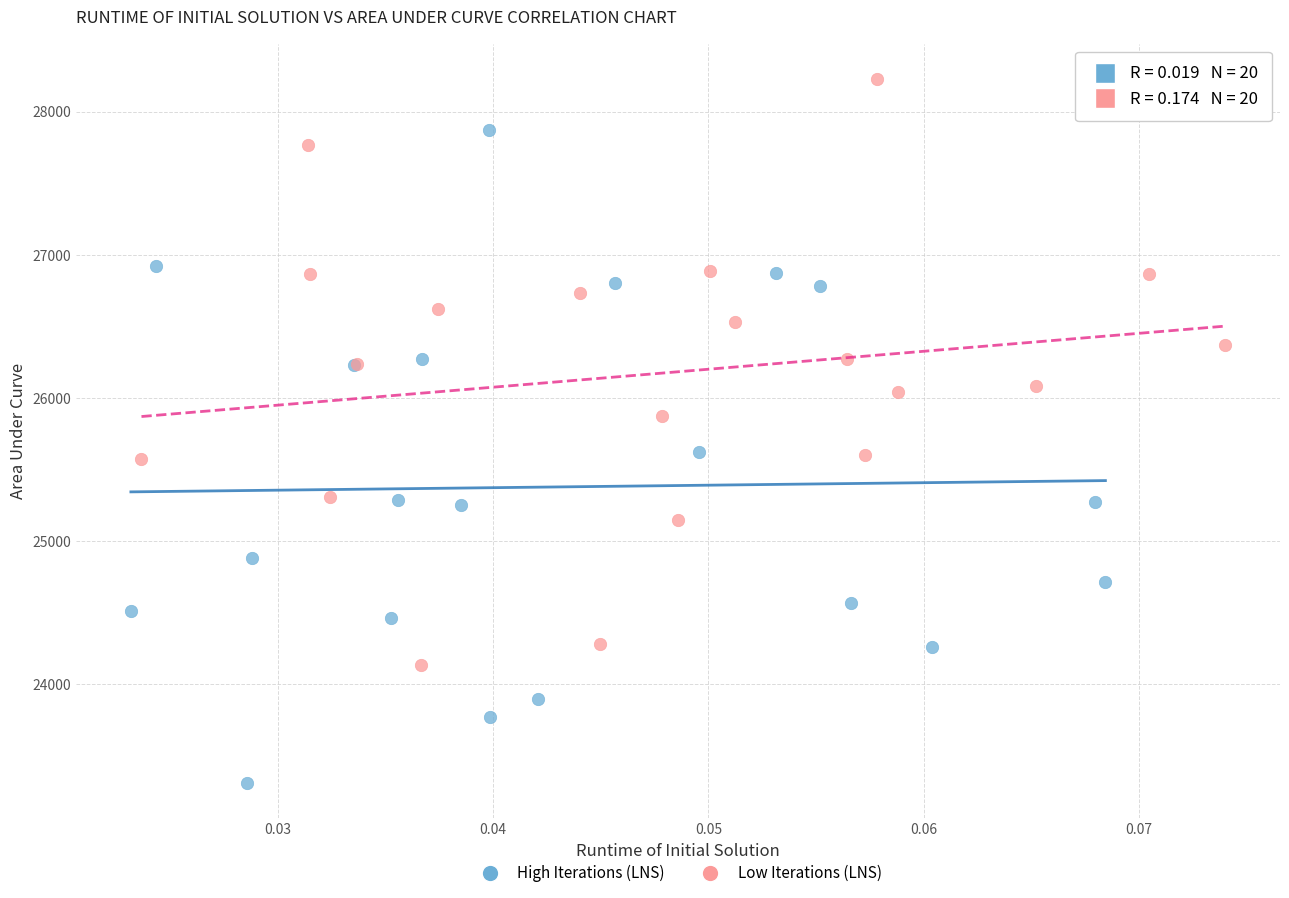

What are all the series names shown in the legend?

High Iterations (LNS), Low Iterations (LNS)